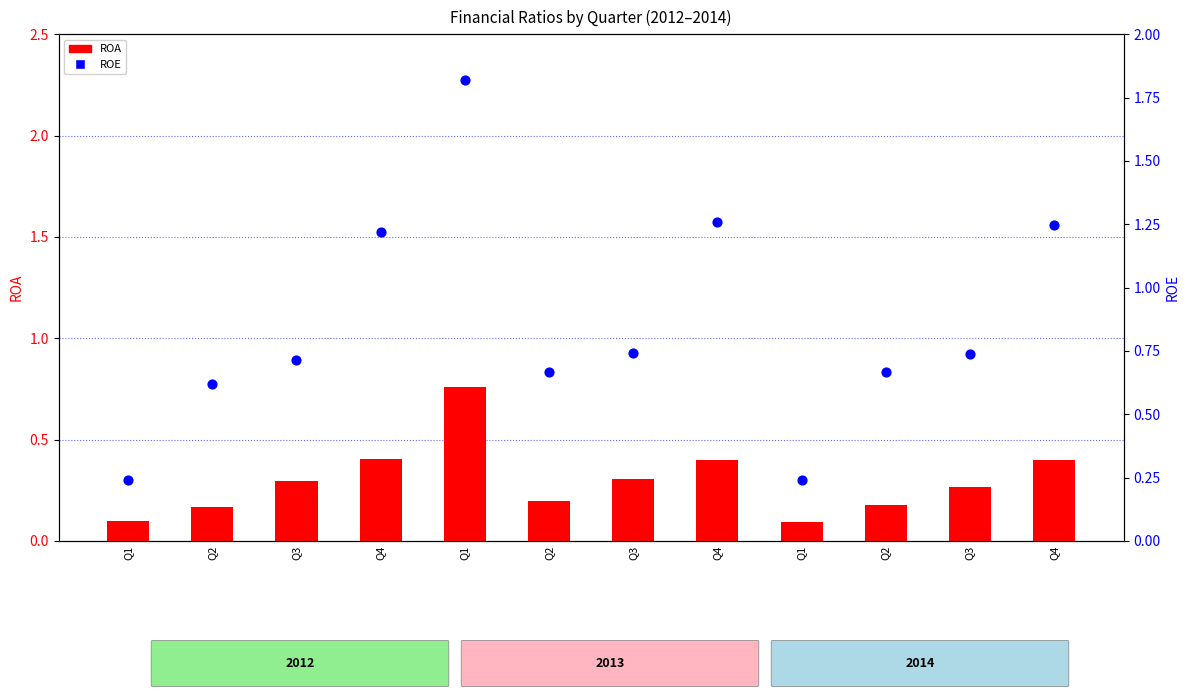

What are all the series names shown in the legend?

ROA, ROE